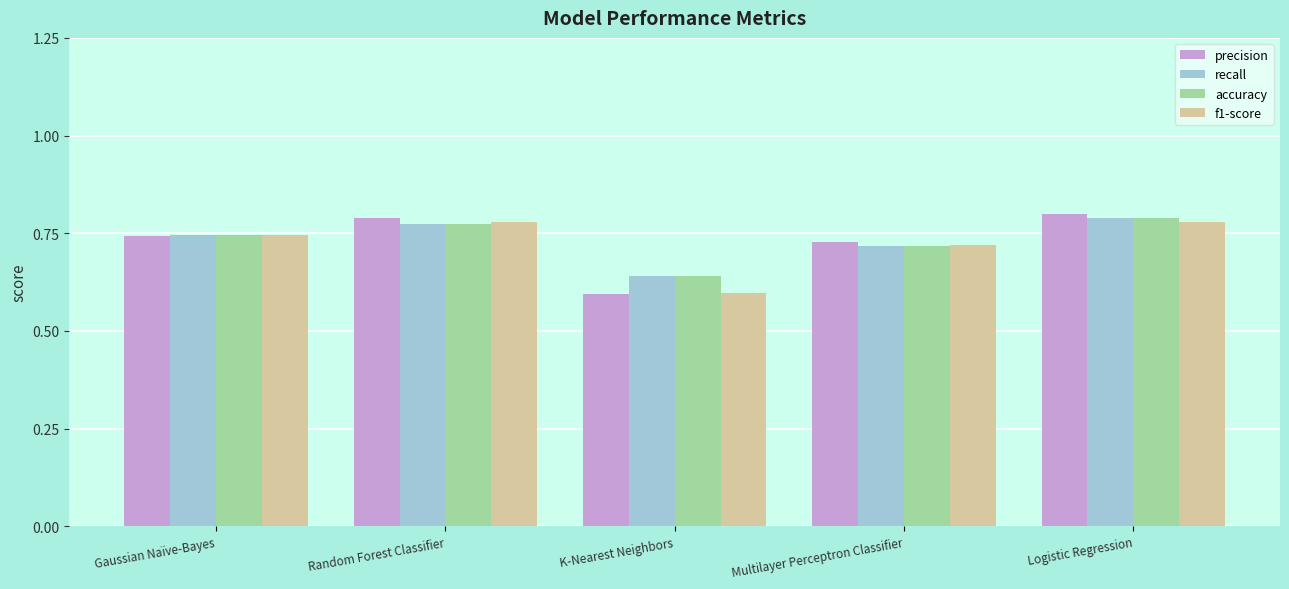

Between Random Forest Classifier and Multilayer Perceptron Classifier, which series saw the biggest shift?

precision